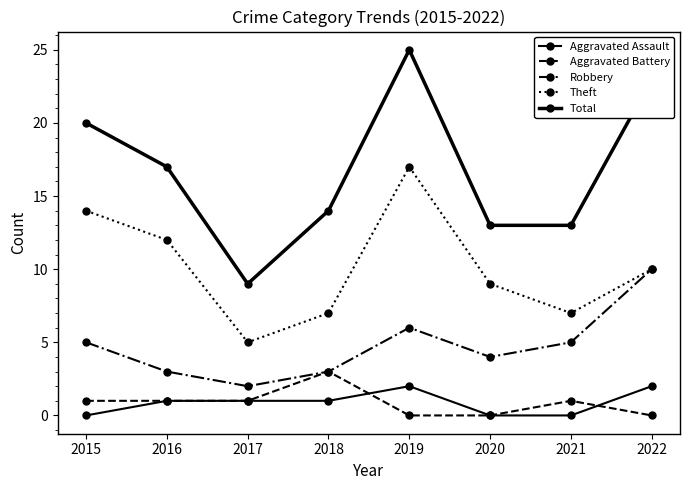

Does the chart have visible grid lines?

No